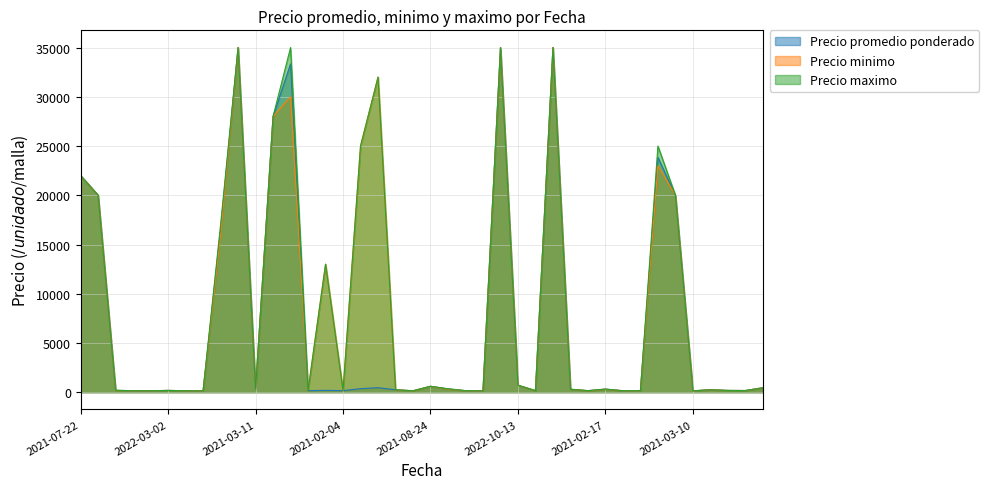

At which label is Precio maximo closest to 17570?

2021-06-24